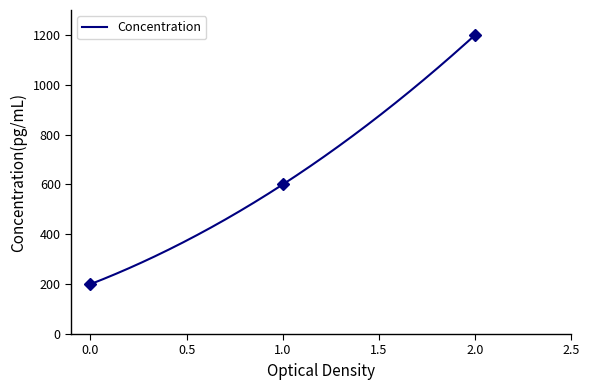

What is the ratio of the value at 0 to the value at 2?

0.2